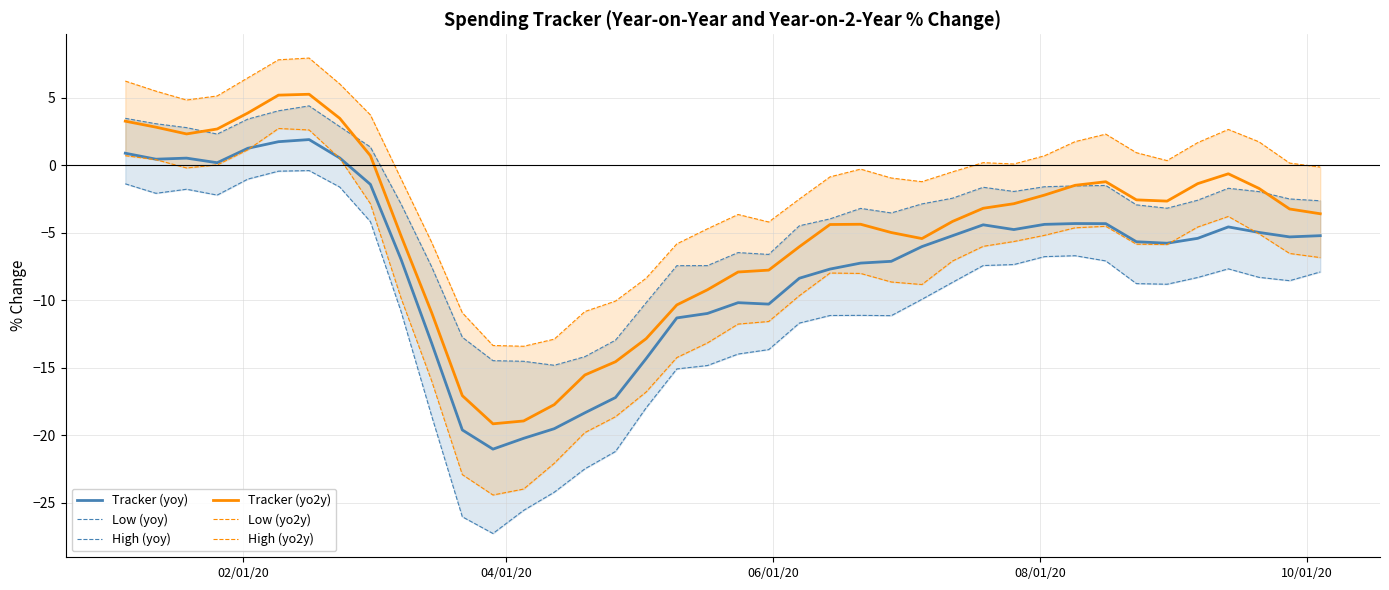

What is the minimum value for Tracker (yoy)?

-21.0